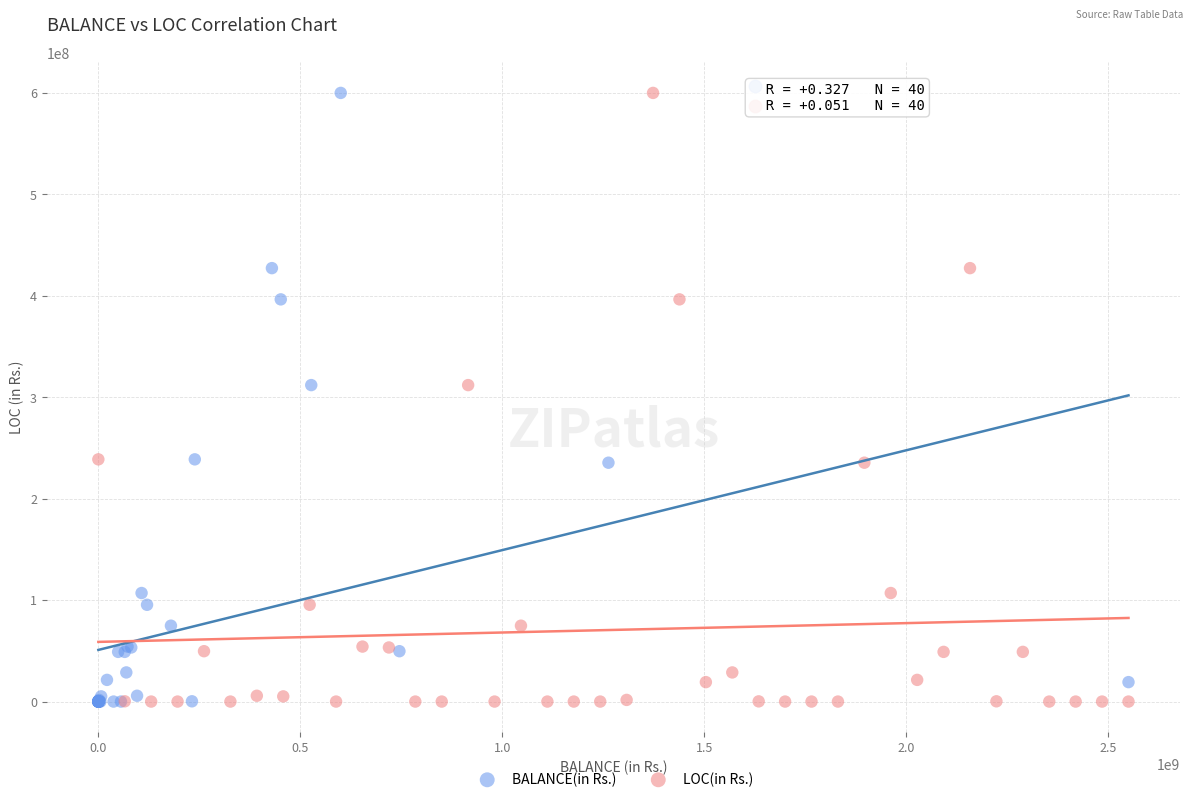

What are all the series names shown in the legend?

BALANCE(in Rs.), LOC(in Rs.)